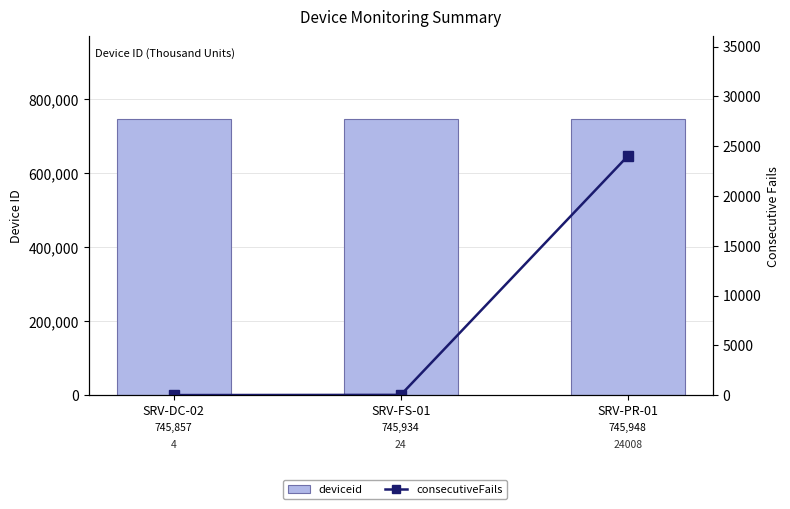

What is the difference between the highest and lowest values at SRV-DC-02?

745853